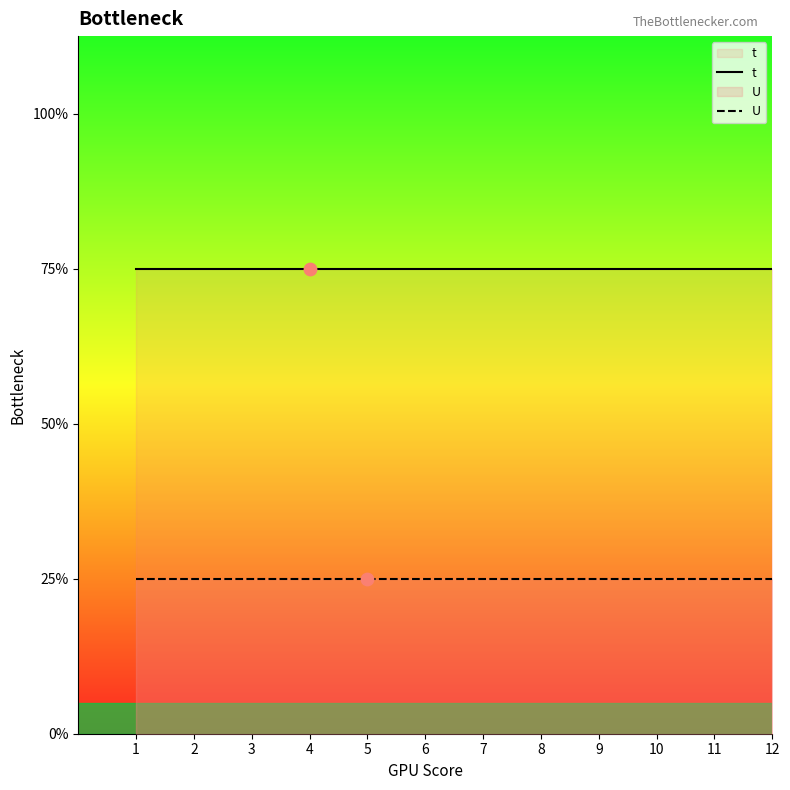

Which series reaches the maximum Y coordinate?

t